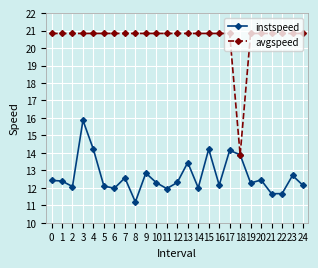

What is the average value of the avgspeed series?

20.6